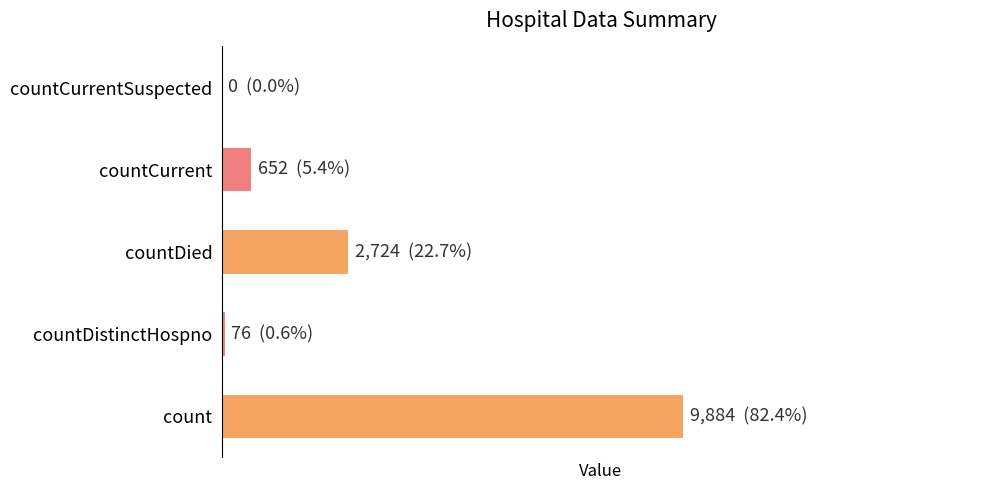

What is the difference between the second highest and minimum values?

2724